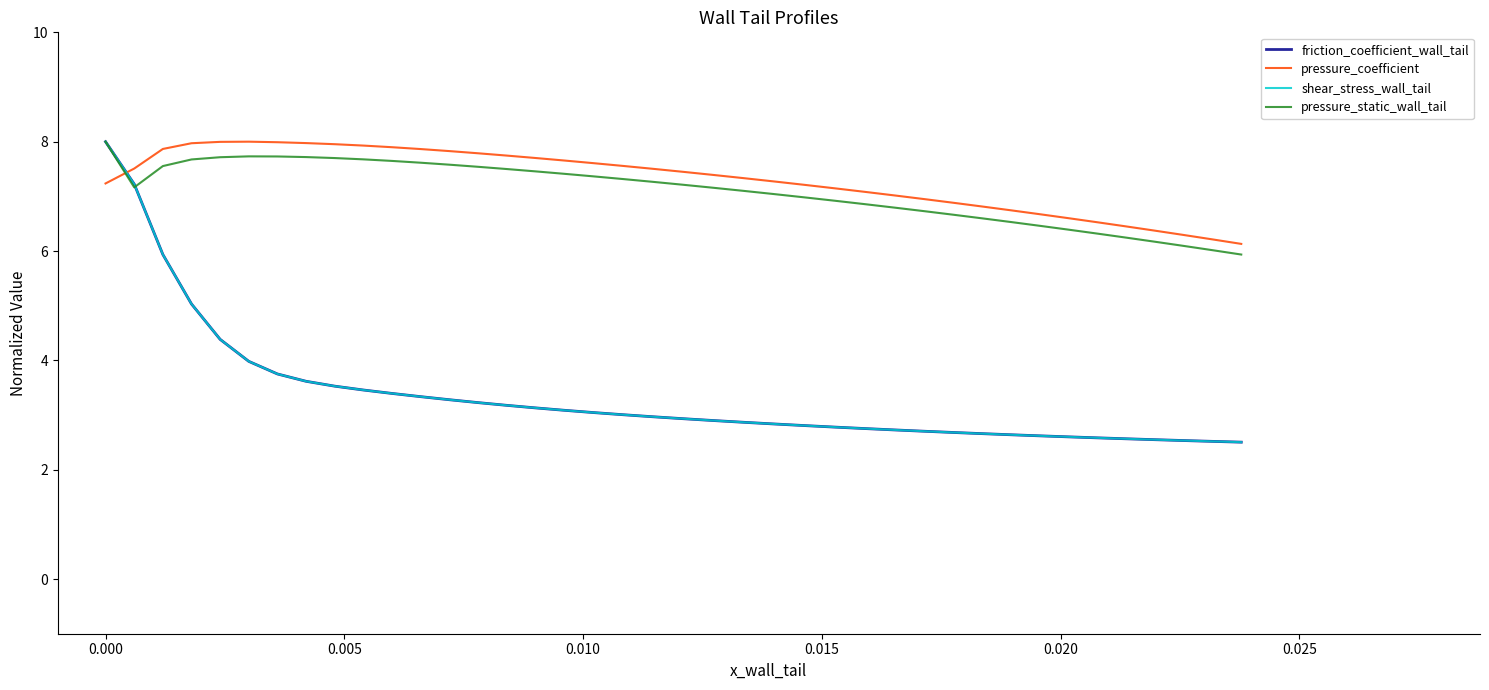

What is the minimum value shown in the chart?

2.5